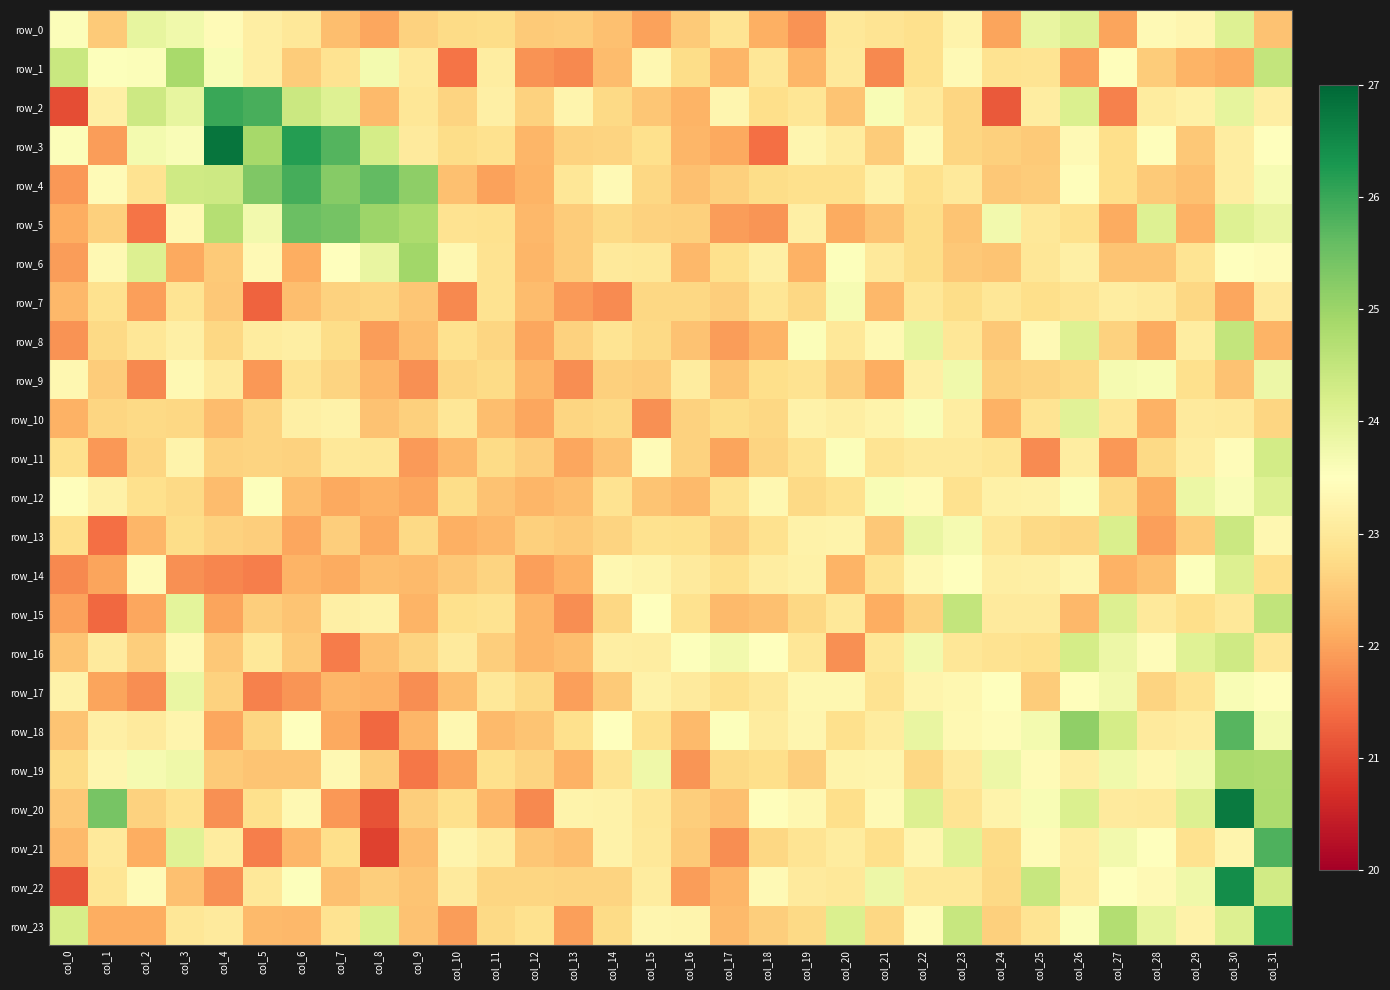

The value of row_15 at col_6 is 29.9. True or false?

False